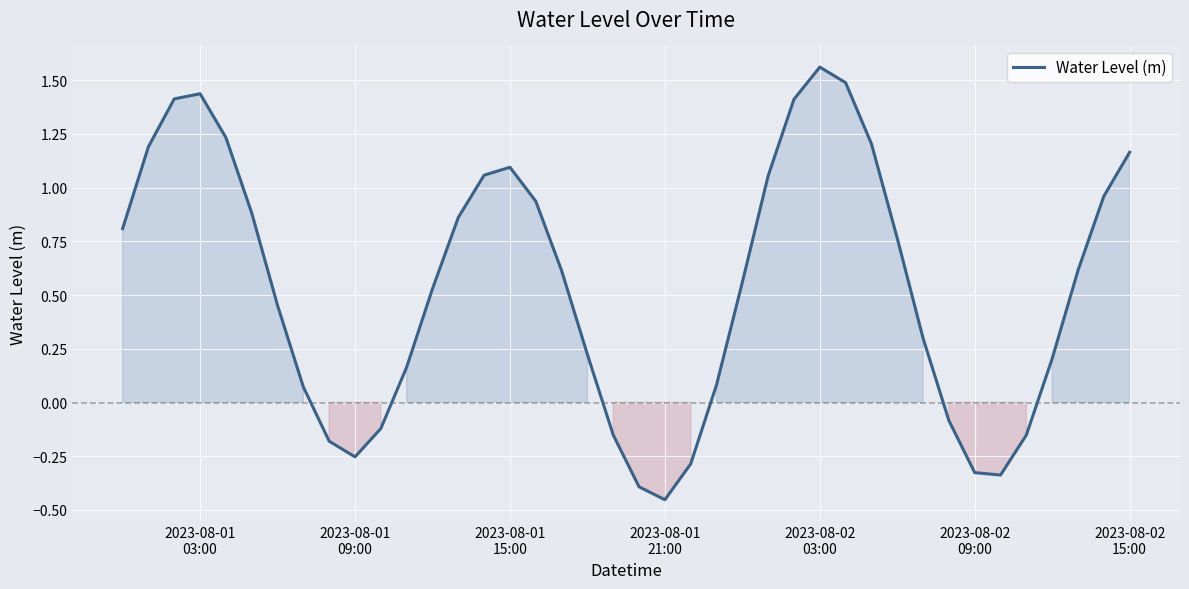

Does the chart have visible grid lines?

Yes